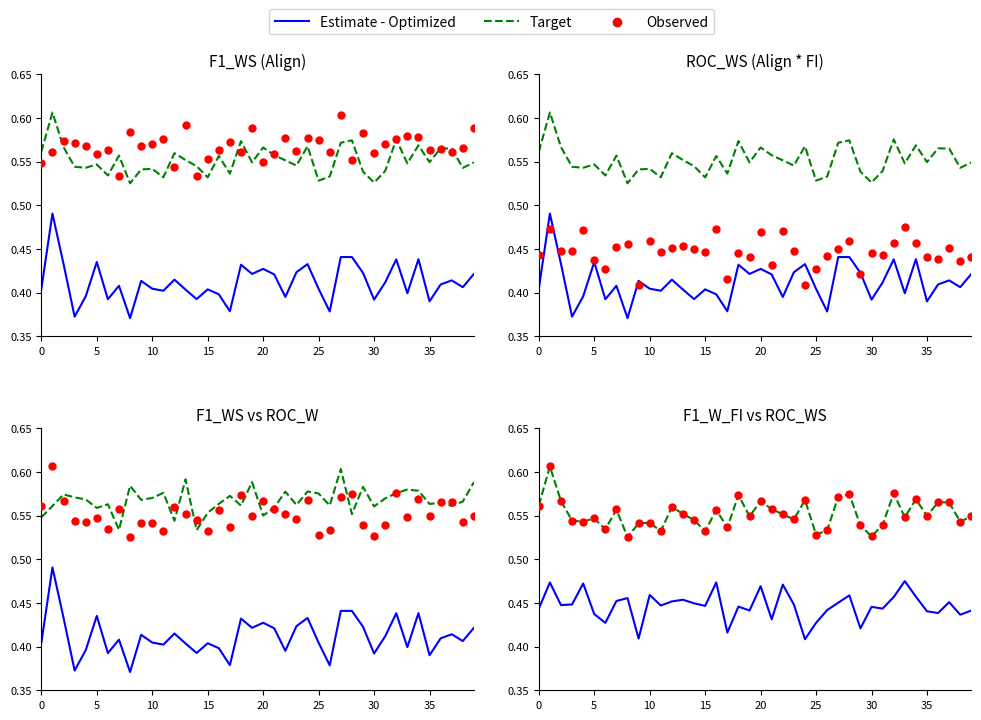

Which series contains the lowest Y value?

Estimate - Optimized